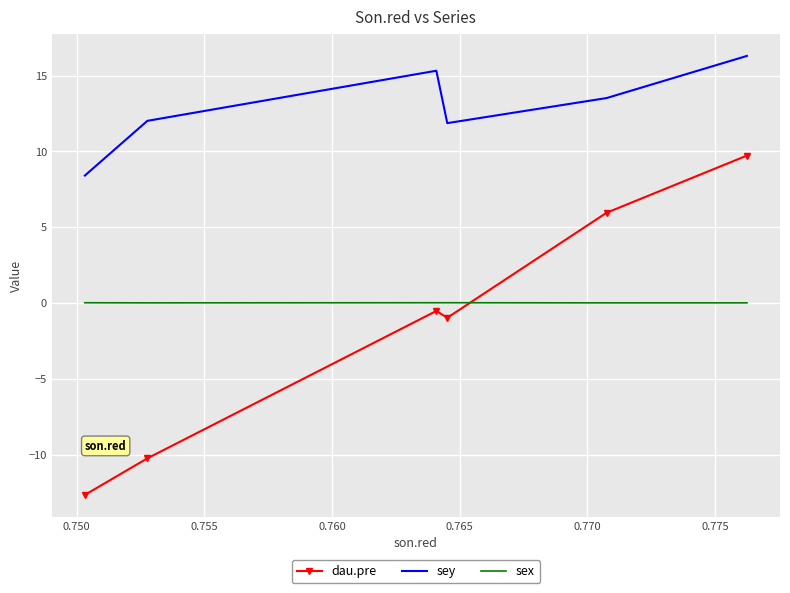

Rank the series by their maximum value, from lowest to highest.

sex, dau.pre, sey